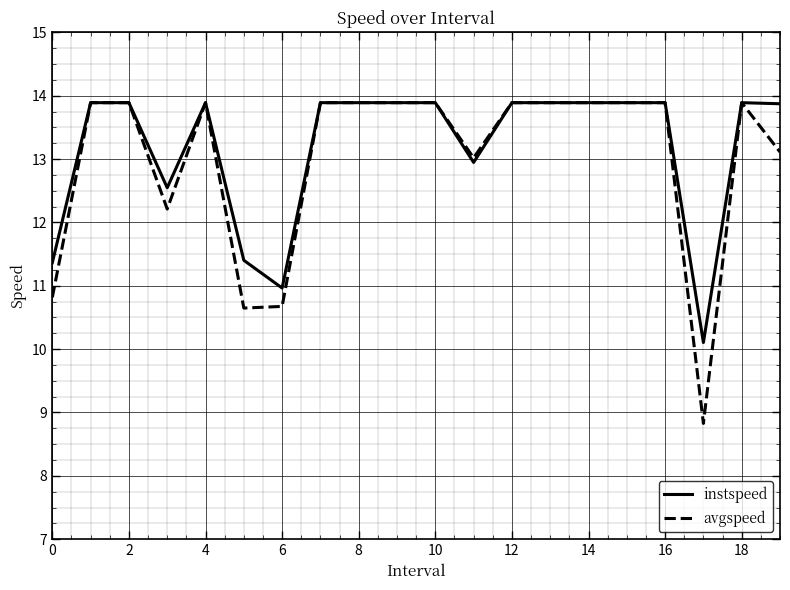

Which series has the widest spread of values?

avgspeed